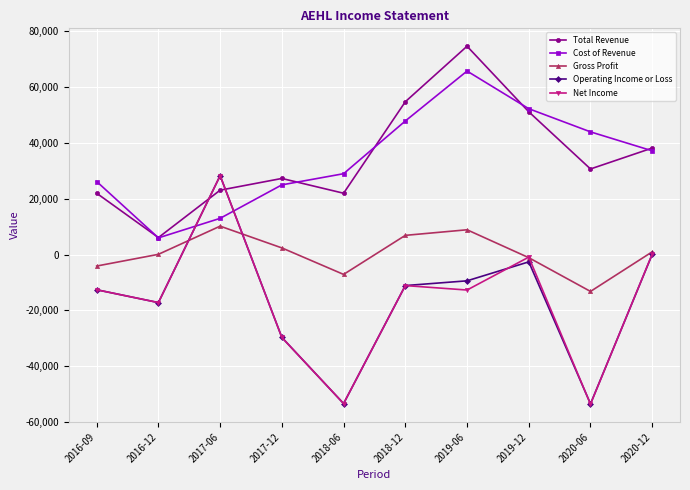

After their last crossing, which series has the higher values: Net Income or Cost of Revenue?

Cost of Revenue